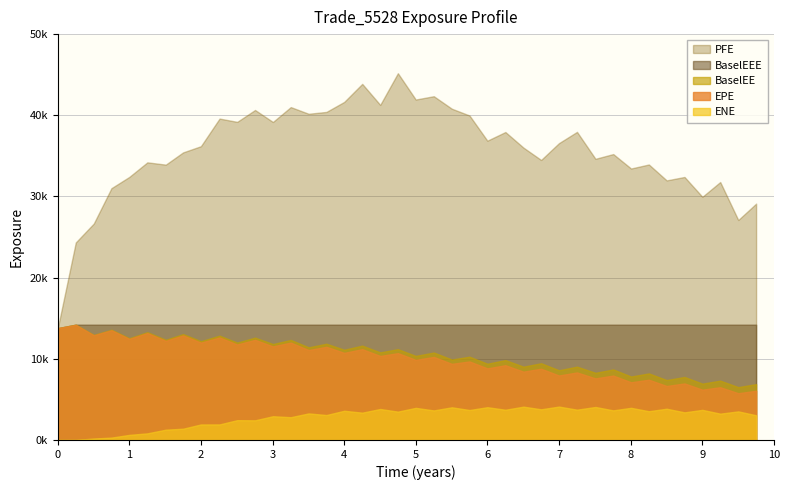

What is the difference between the highest and lowest values at 7.5082?

30576.0